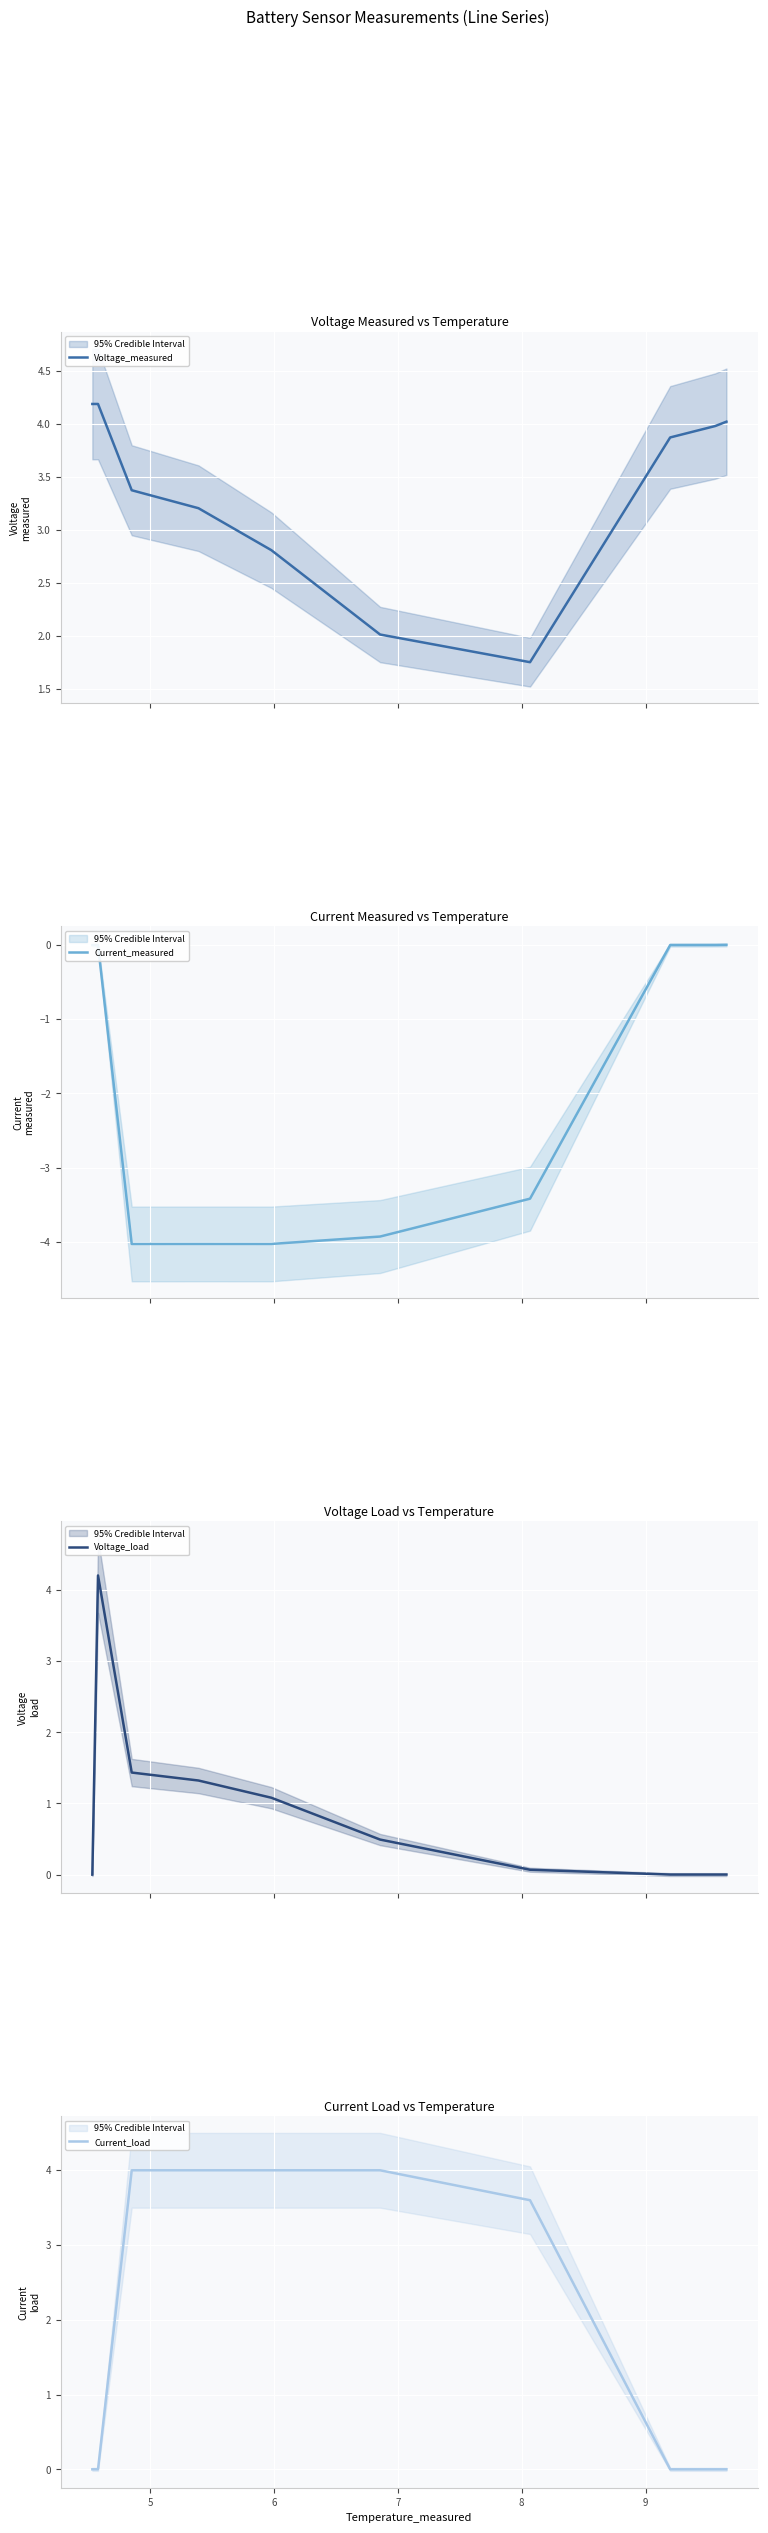

Reading left to right, extract all data points from this chart.

Voltage_measured: 4.2	4.2	3.4	3.2	2.8	2.0	1.8	3.9	4.0	4.0
Current_measured: -0.0	-0.0	-4.0	-4.0	-4.0	-3.9	-3.4	-0.0	-0.0	0.0
Voltage_load: 0.0	4.2	1.4	1.3	1.1	0.5	0.1	0.0	0.0	0.0
Current_load: 0.0	0.0	4.0	4.0	4.0	4.0	3.6	0.0	0.0	0.0